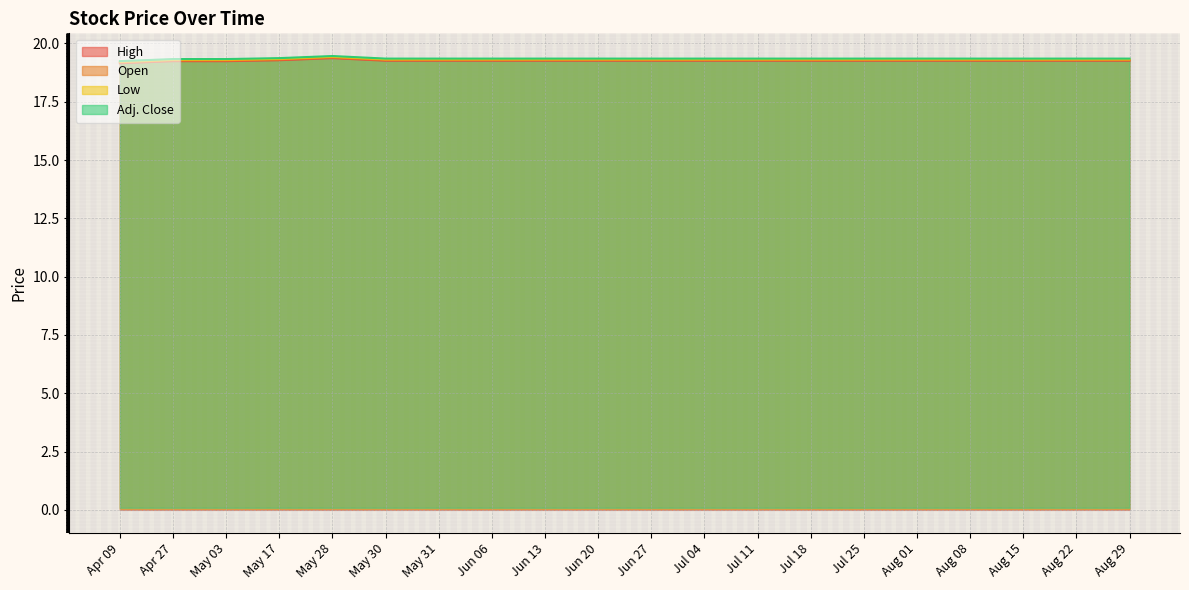

Does the chart display data point markers on the line(s)?

No